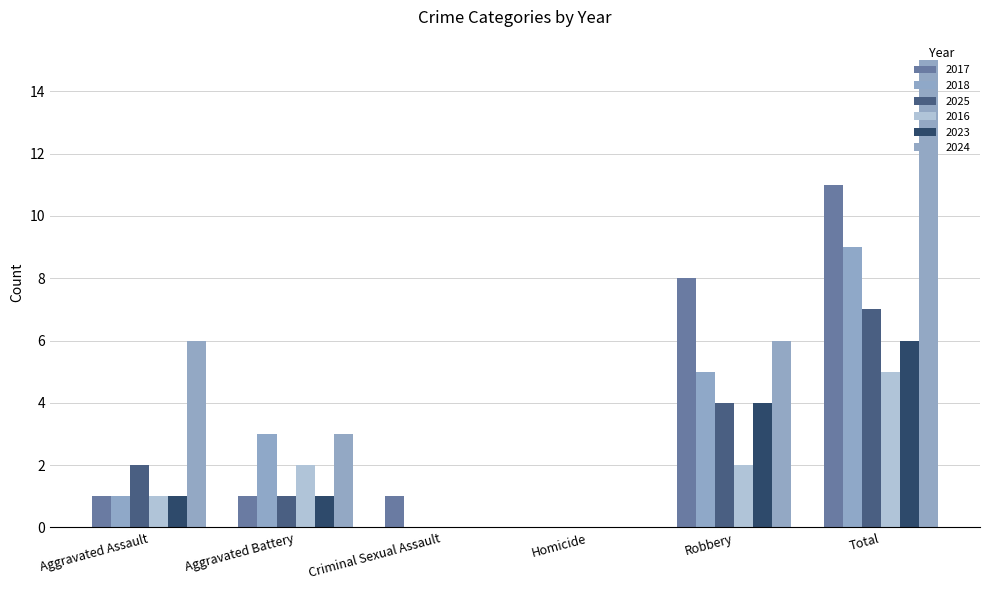

What is the sum of the 2024 values at Aggravated Battery and Criminal Sexual Assault?

3